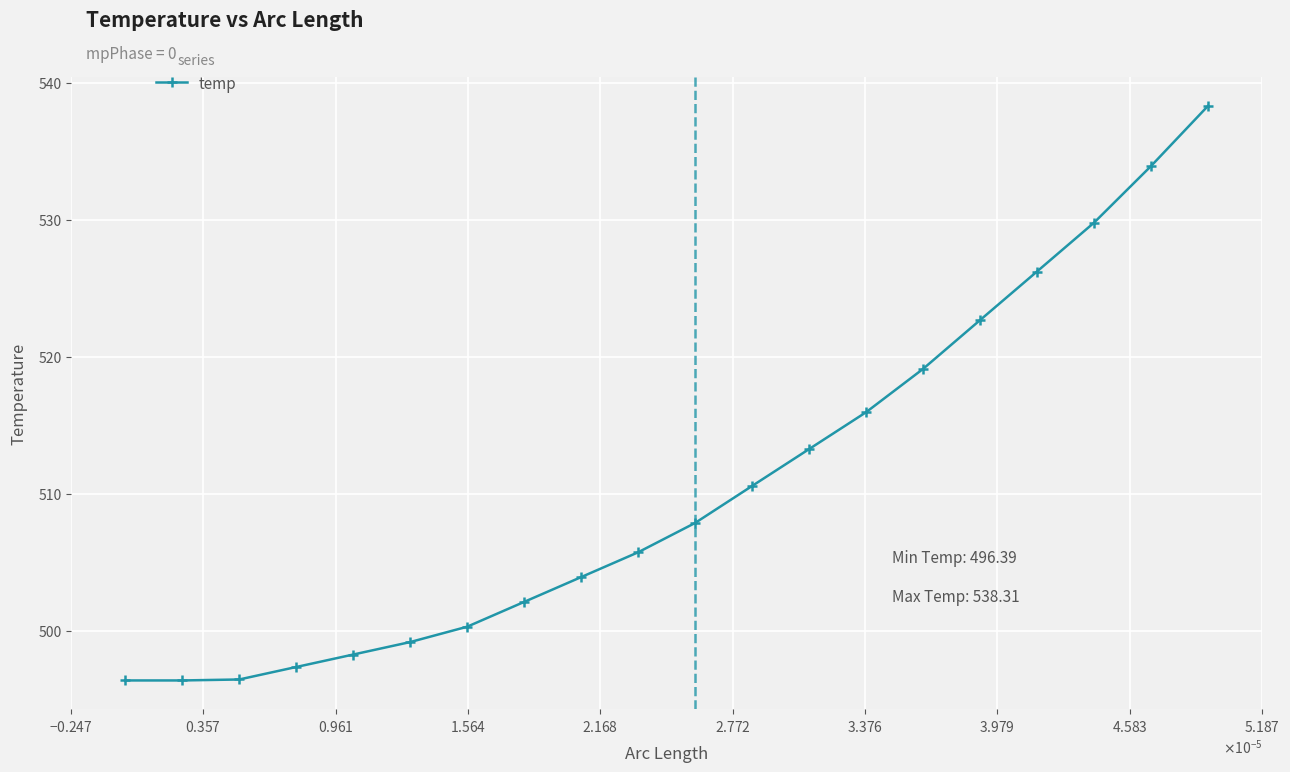

What is the sum of all values?

10213.9